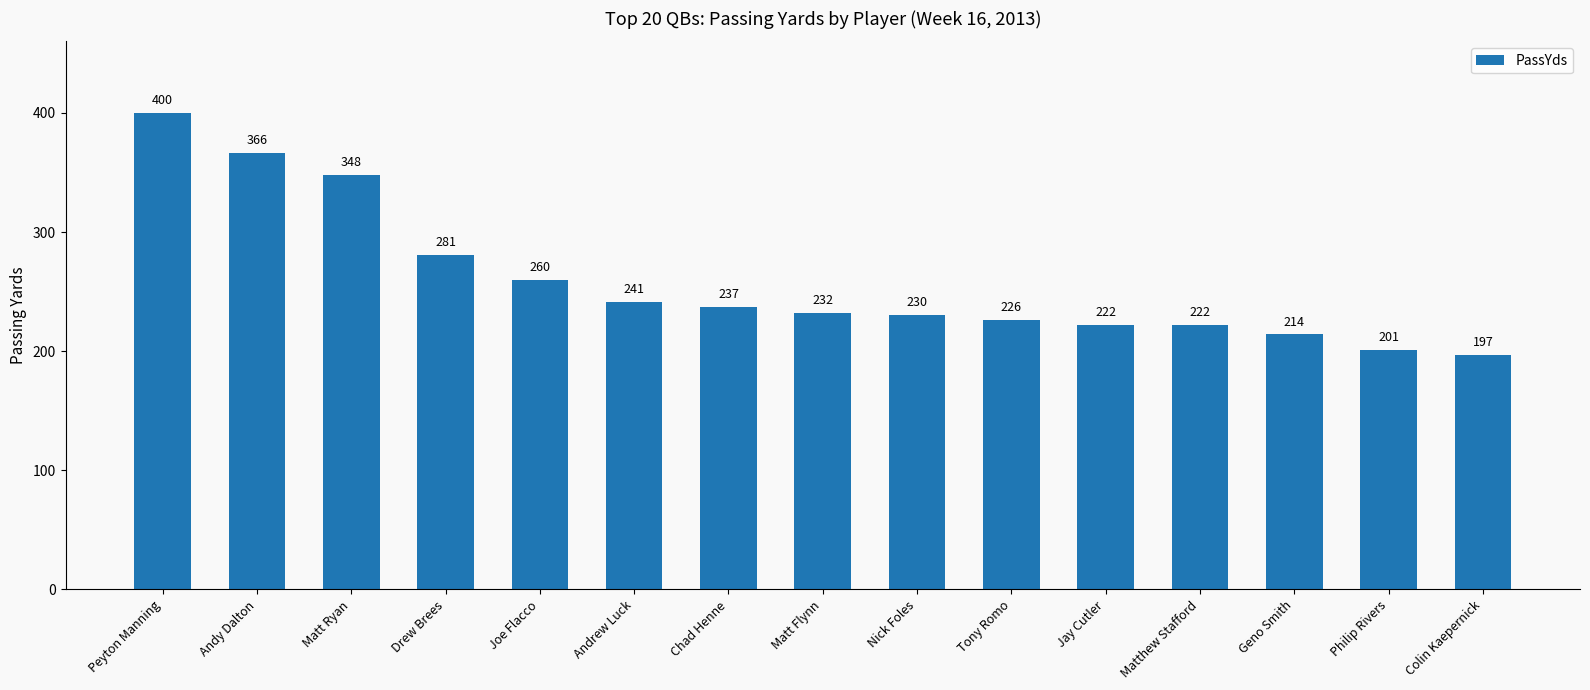

Approximately how many times larger is the value at Chad Henne compared to Colin Kaepernick?

1.2